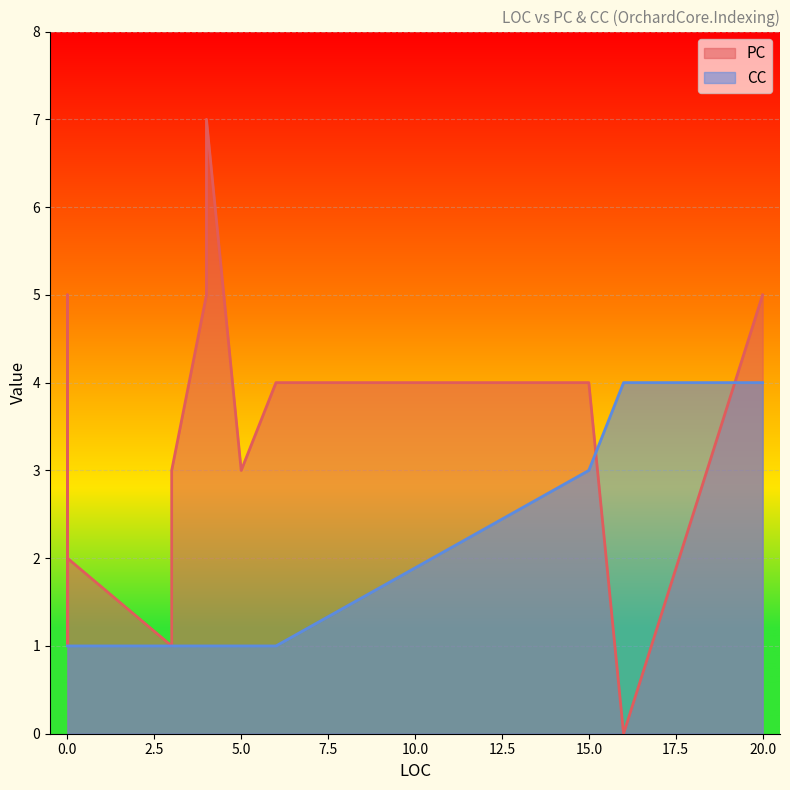

True or false: CC has more than 2 points higher than both neighbors.

False